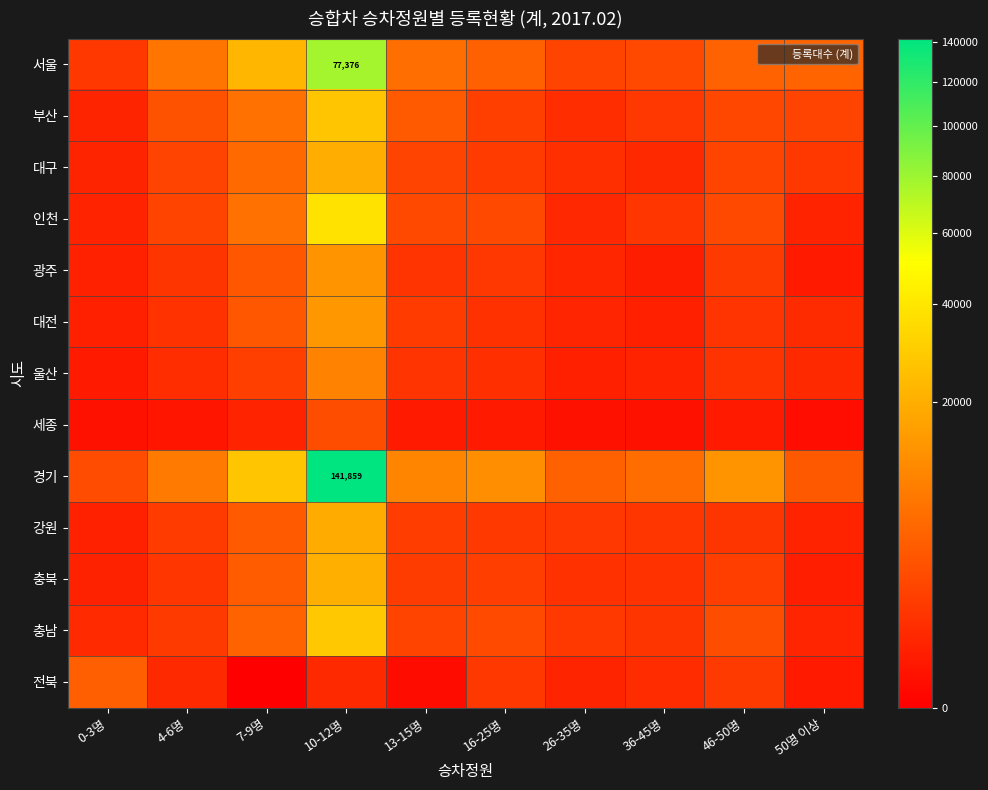

Which category has the highest value in the 강원 series?

10-12명